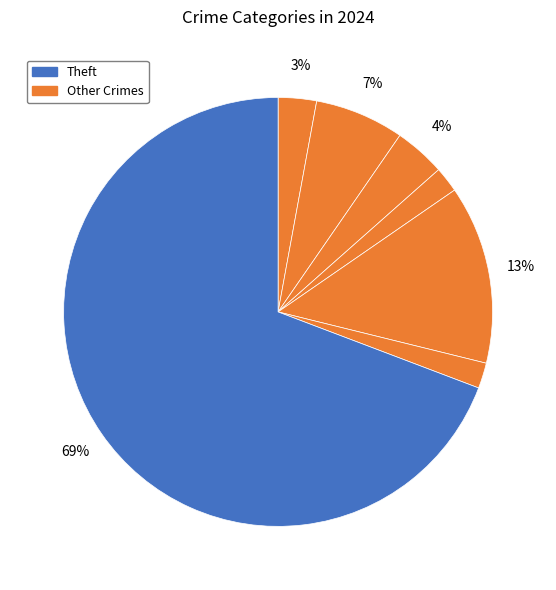

What is the largest slice in the pie chart?

Theft